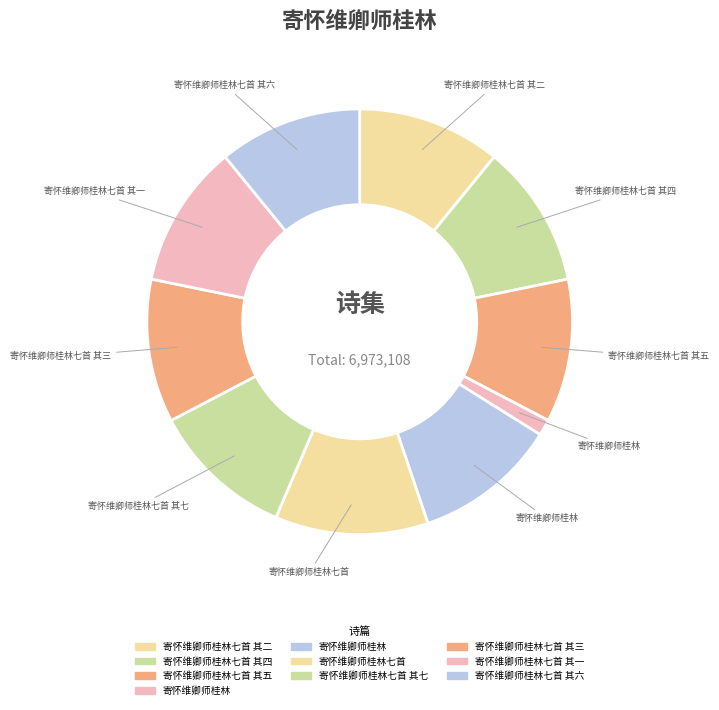

How many slices are in this pie chart?

10